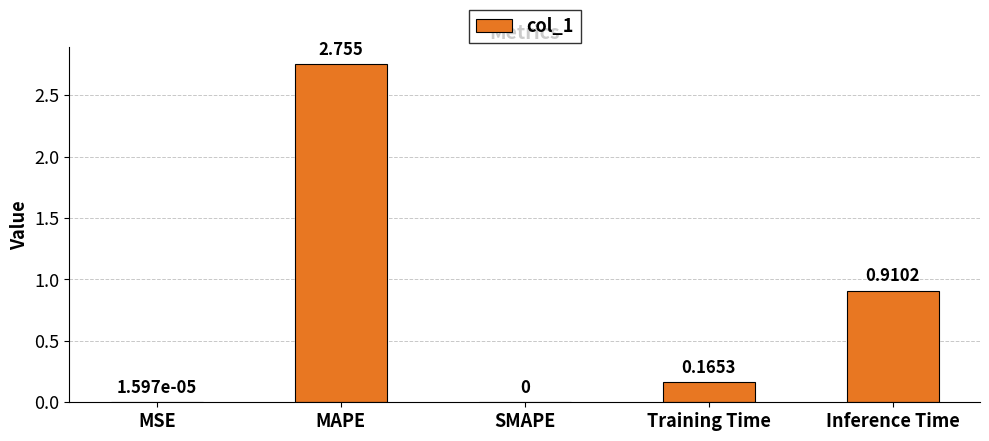

Between Training Time and MAPE, which is larger?

MAPE